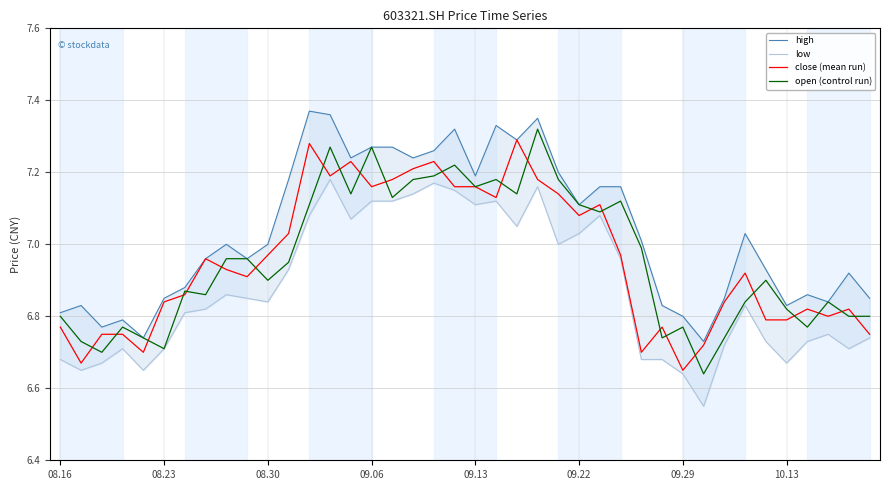

How many lines are shown in the chart?

4